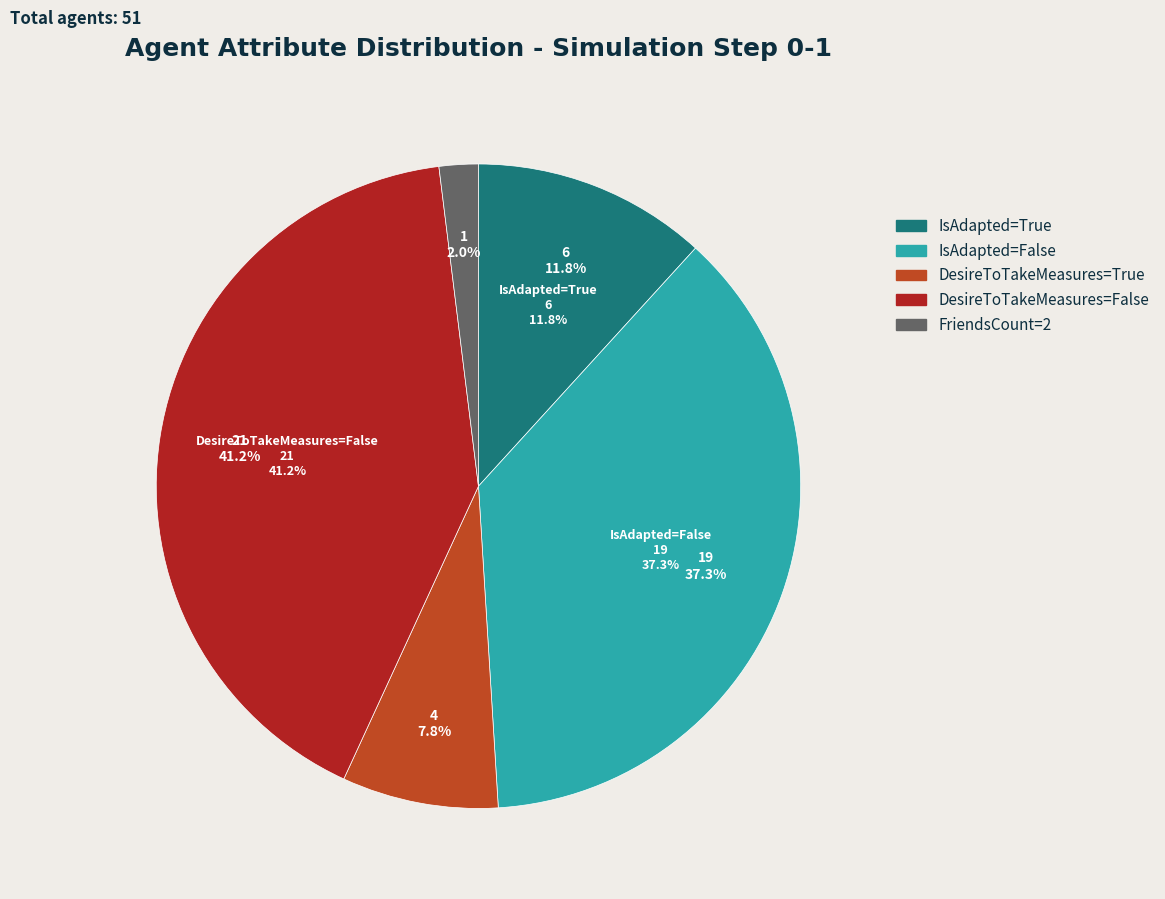

The DesireToTakeMeasures=False slice represents 41% of the pie. True or false?

True